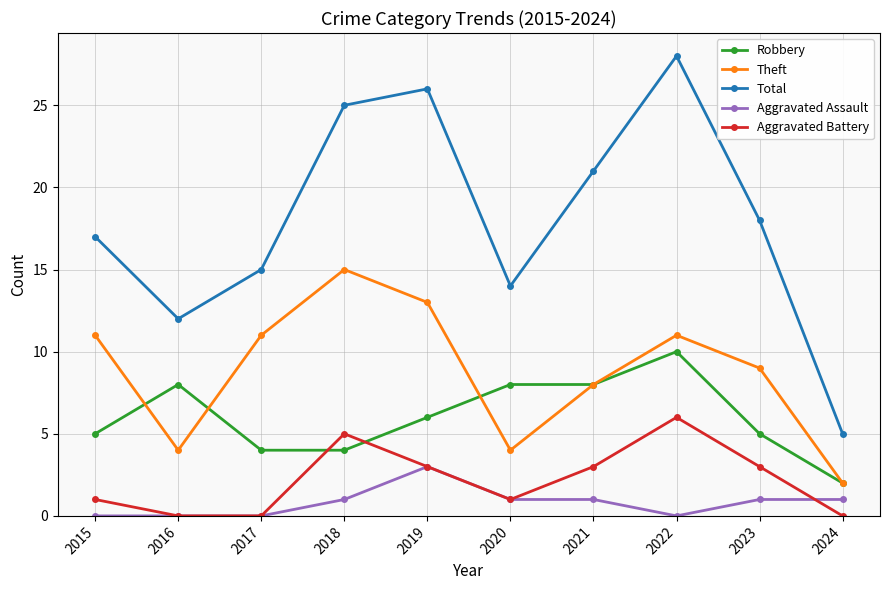

How many interior local valleys does the Theft series have?

2